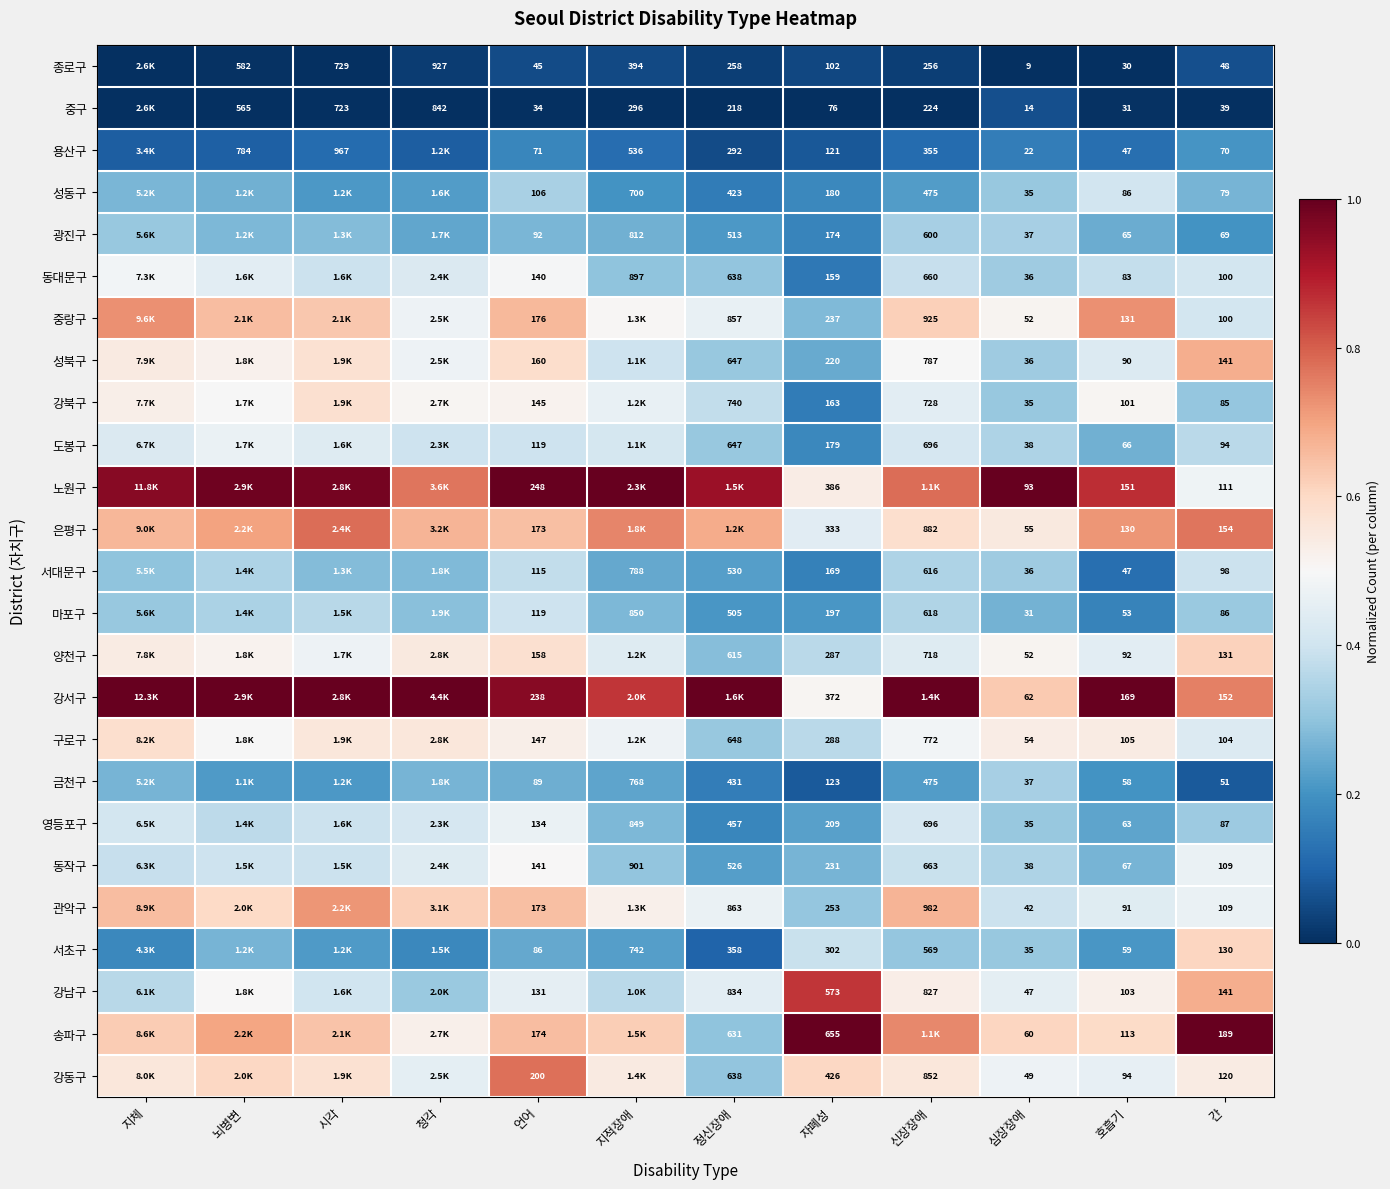

What is the difference between the maximum and minimum values in the 강서구 series?

0.5